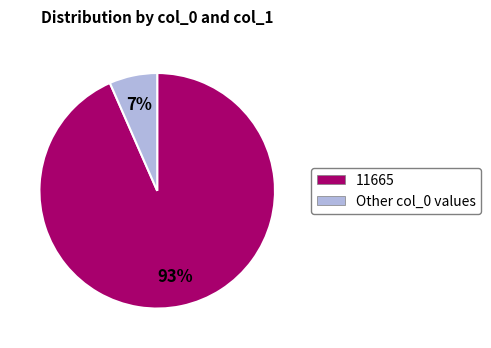

Is there a majority slice in this chart?

Yes